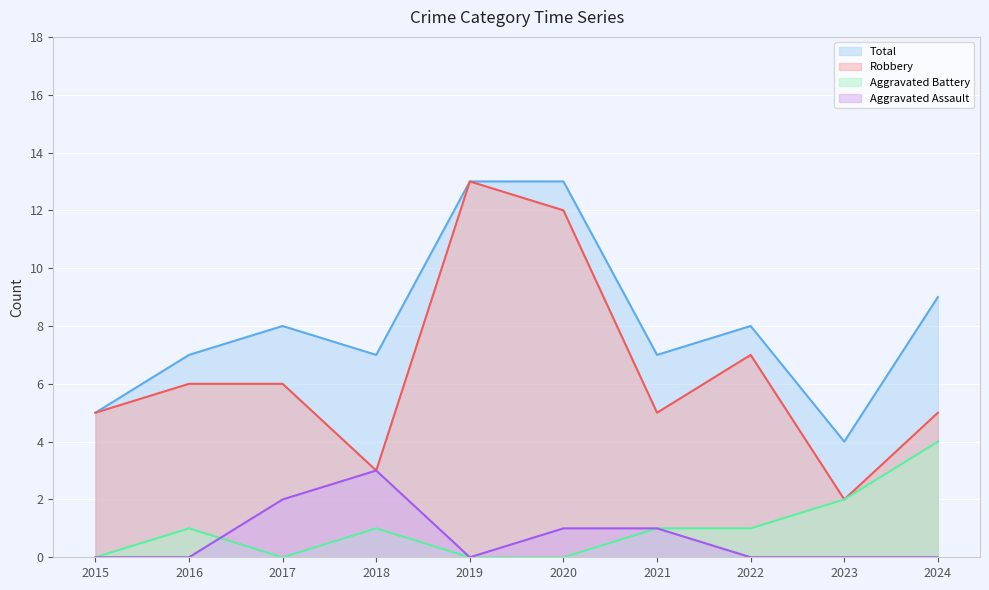

Which series has the largest range (max minus min)?

Robbery